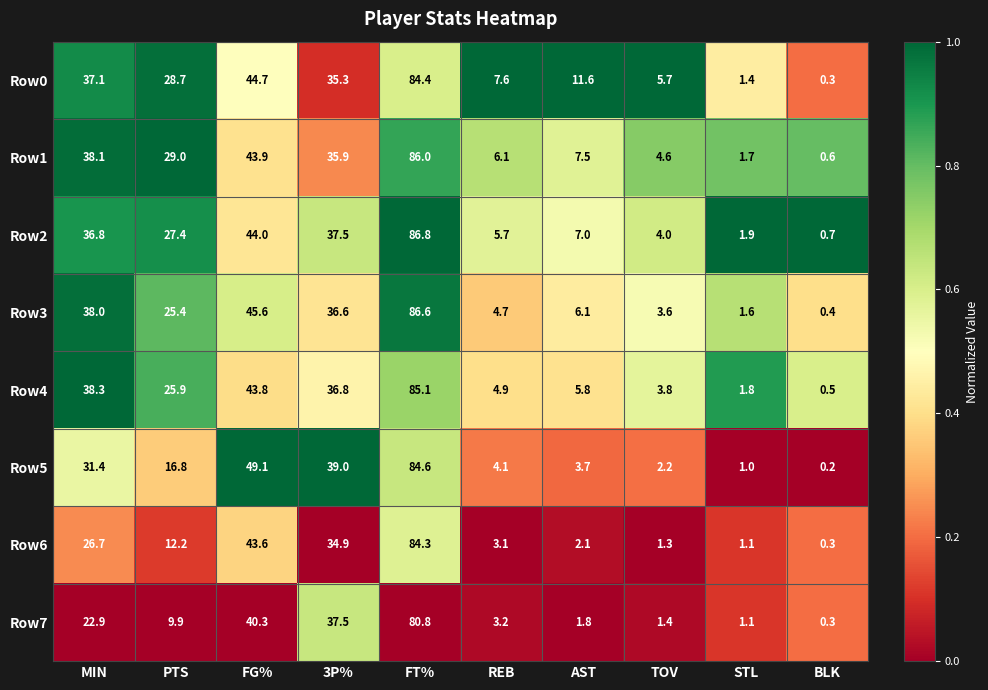

The value of Row2 at TOV is 4.0. True or false?

True